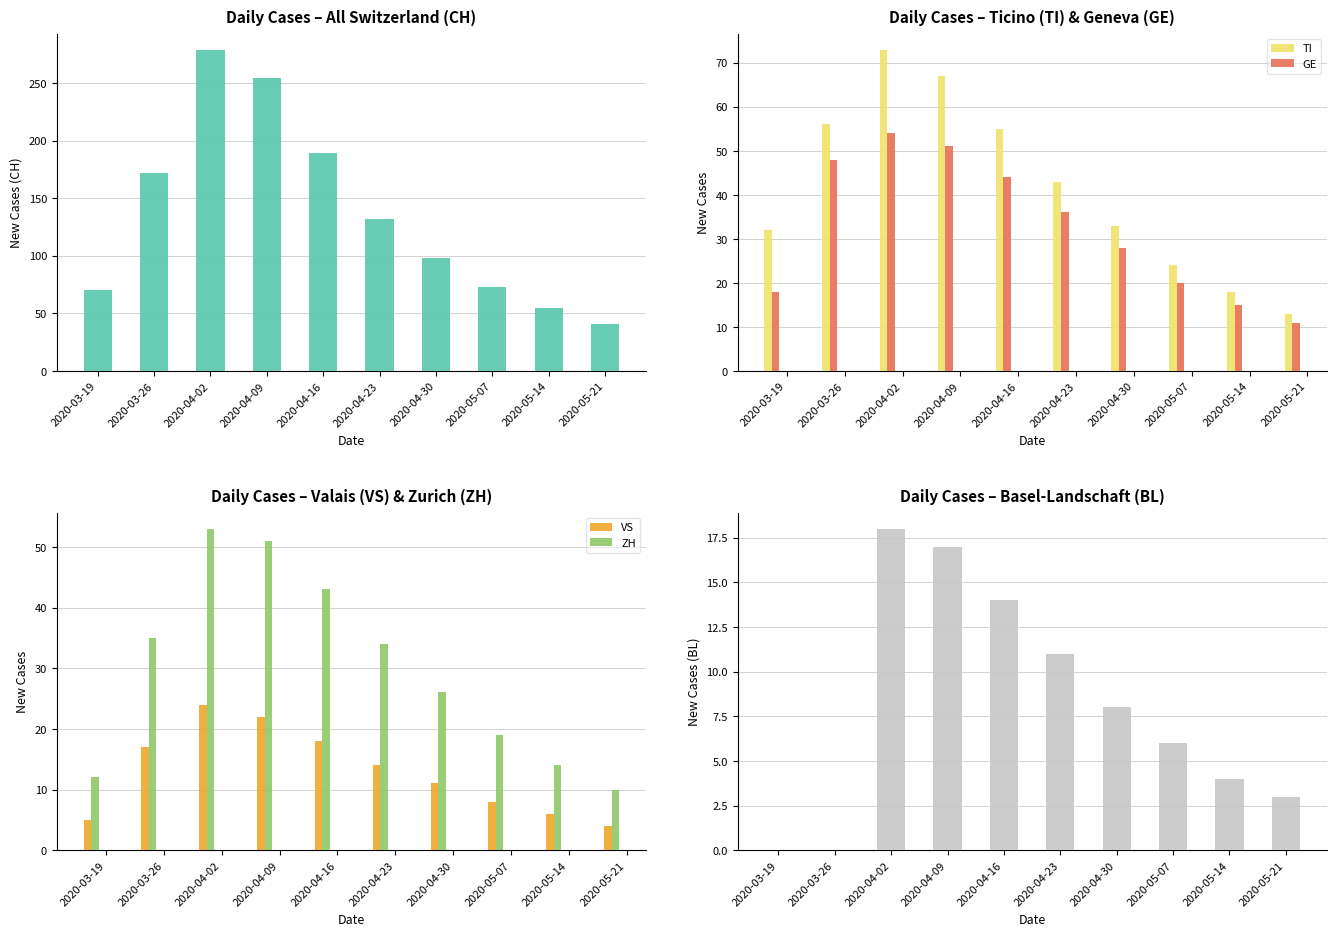

How many distinct data groups are displayed?

6